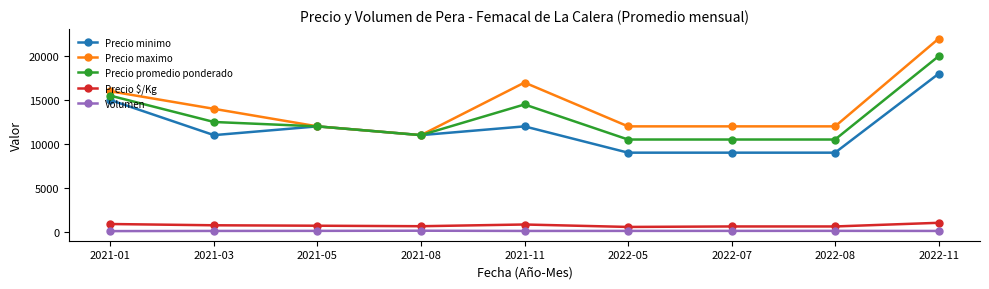

True or false: Precio maximo and Precio $/Kg intersect in this chart.

False